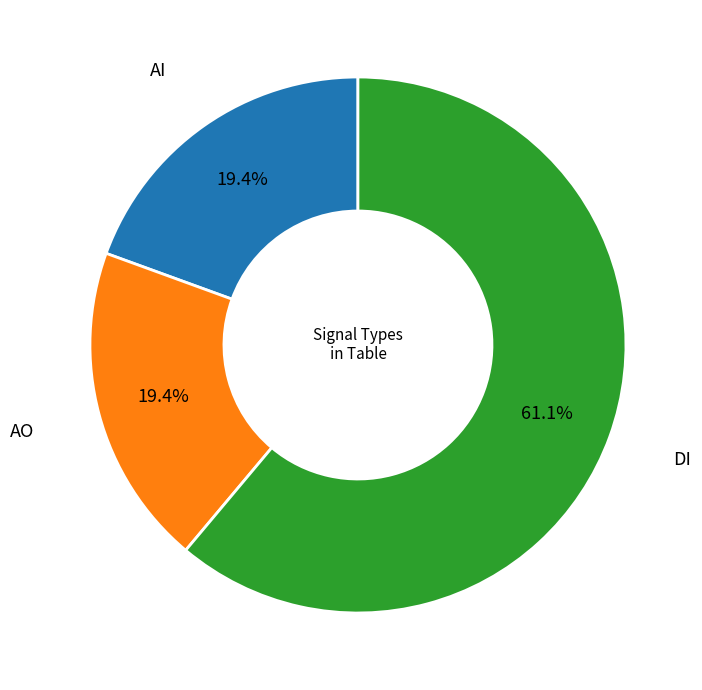

To the nearest percent, what percentage of the pie is DI?

61%